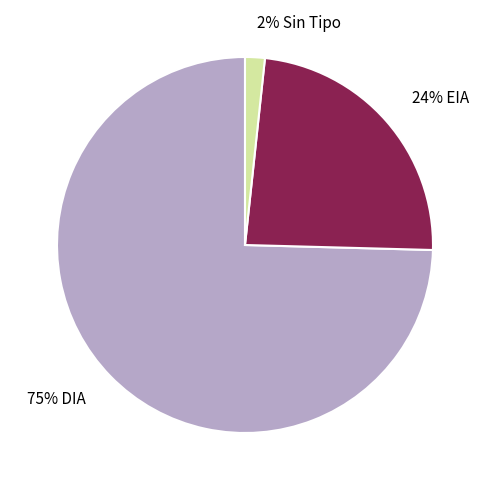

Between 24% EIA and 2% Sin Tipo, which is larger?

24% EIA